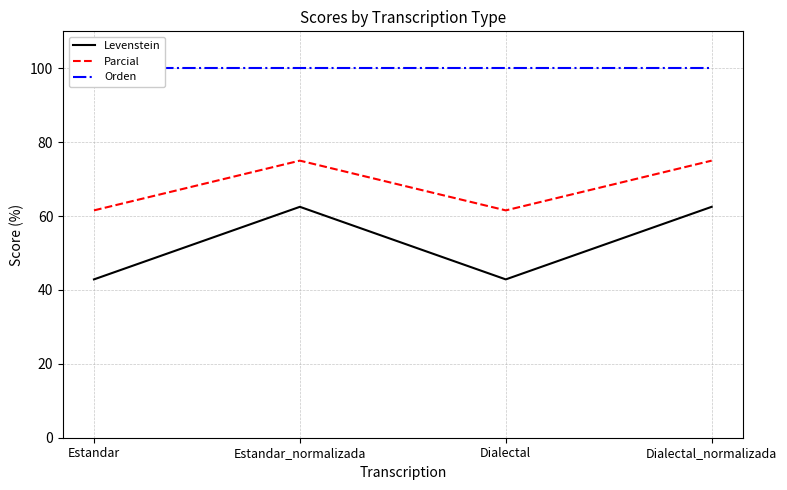

What is the label of the 1st point from the right?

Dialectal_normalizada